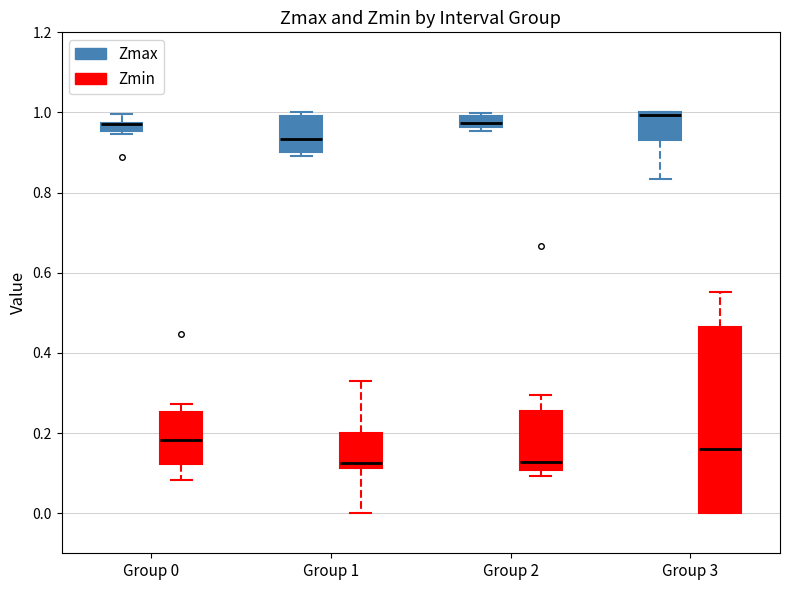

Where does the median line of the box for Group 0 (Zmin) sit on the y-axis? The values are not printed on the chart, so give them approximately, as read against the axis.

0.18